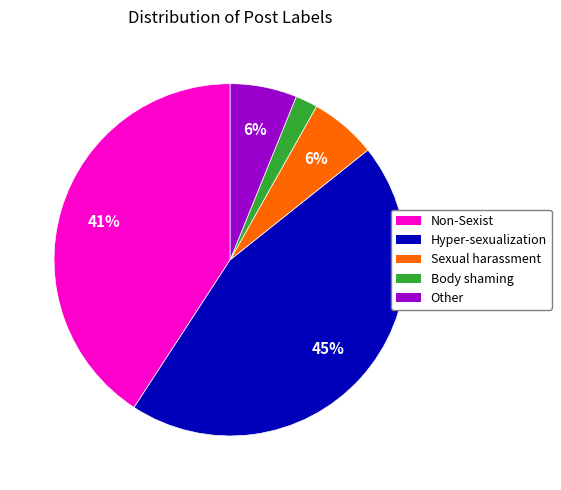

Is there any slice that represents more than half of the pie?

No